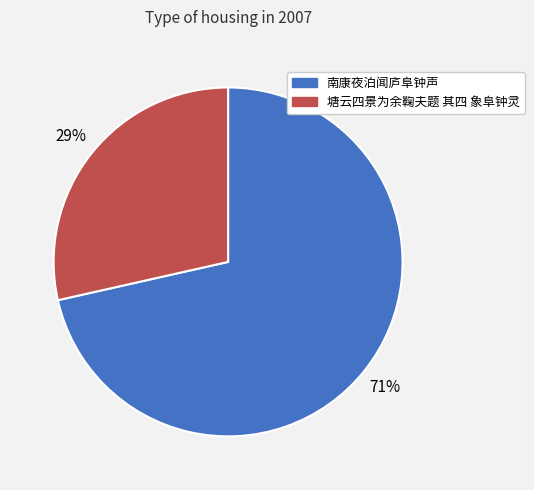

Is it true that 塘云四景为余鞠夫题 其四 象阜钟灵 is 29% of the pie?

True